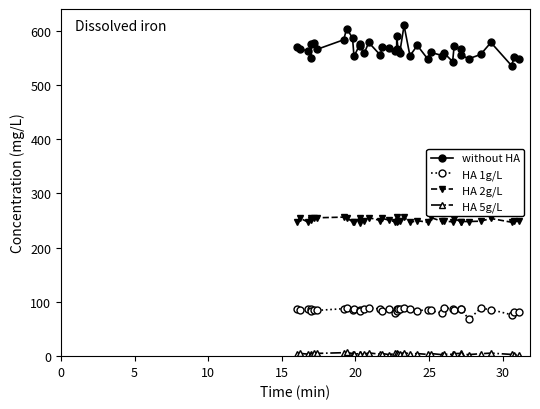

At how many categories does at least one series exceed 481?

40